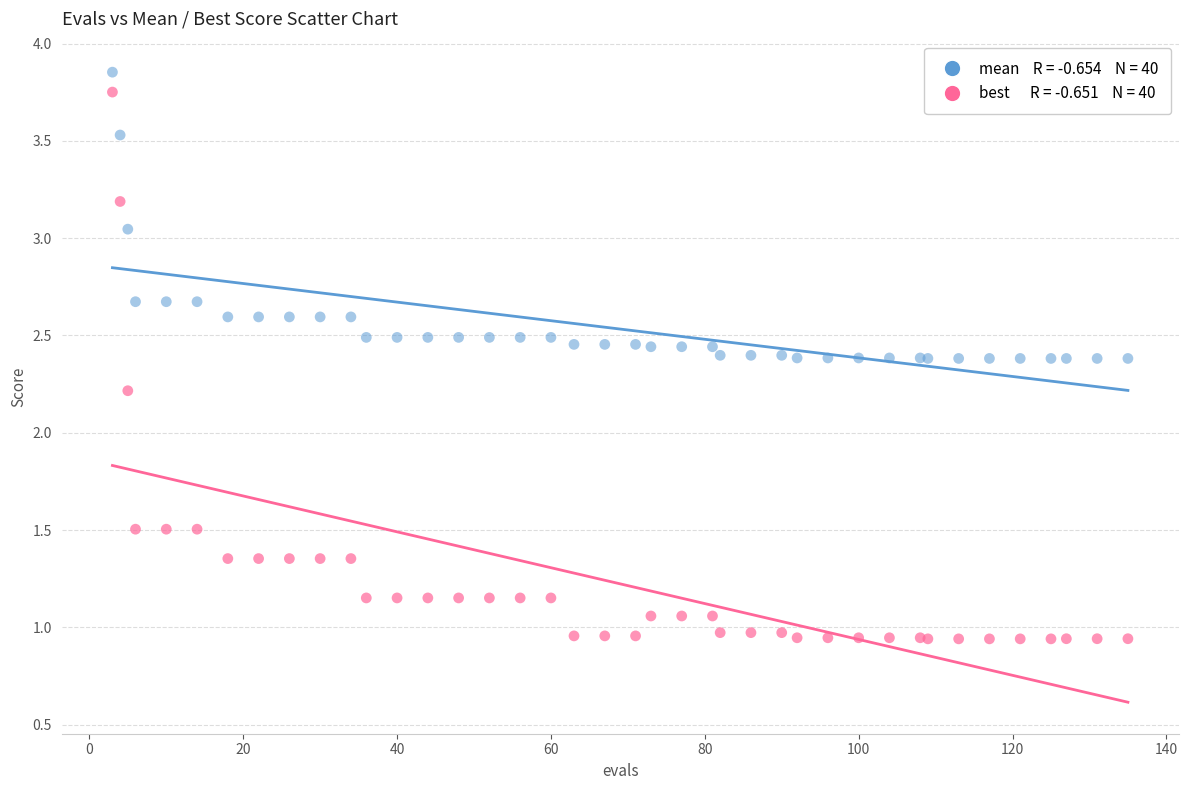

Across all series, what Y value is closest to 2?

2.2